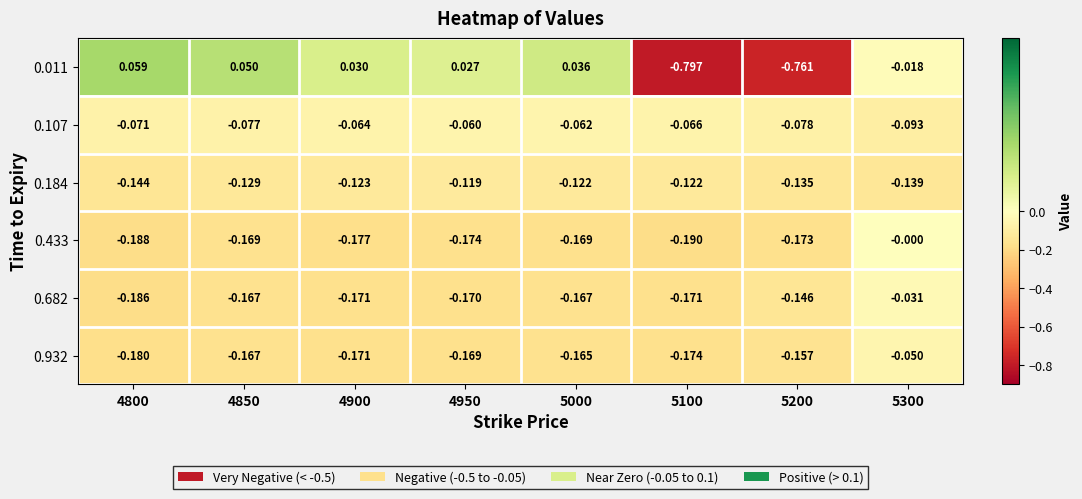

Is the value of 0.107 at 4850 greater than the value of 0.433 at 4950?

Yes